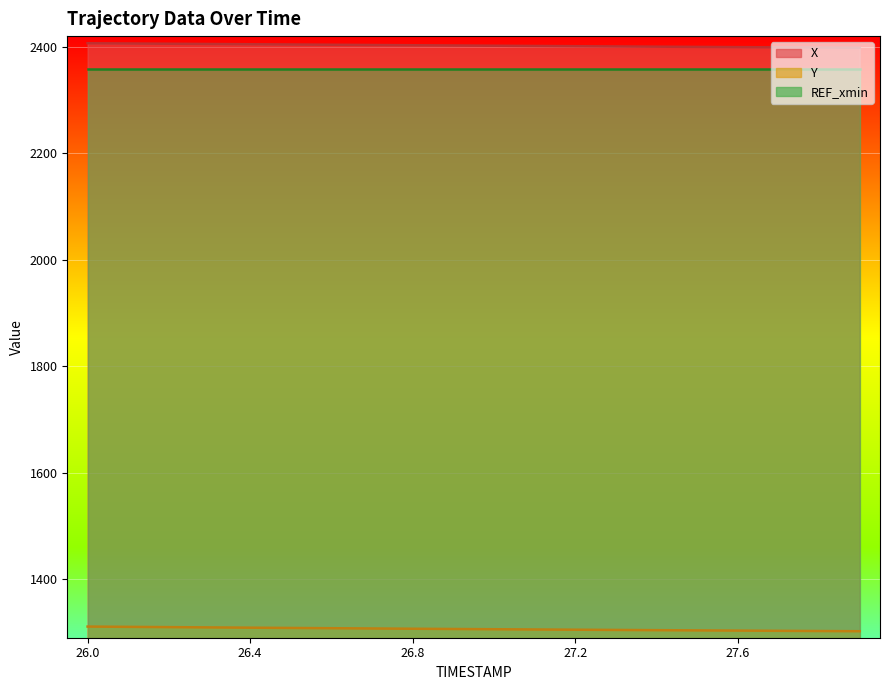

True or false: X has a value of 1278.8 at 27.0.

False